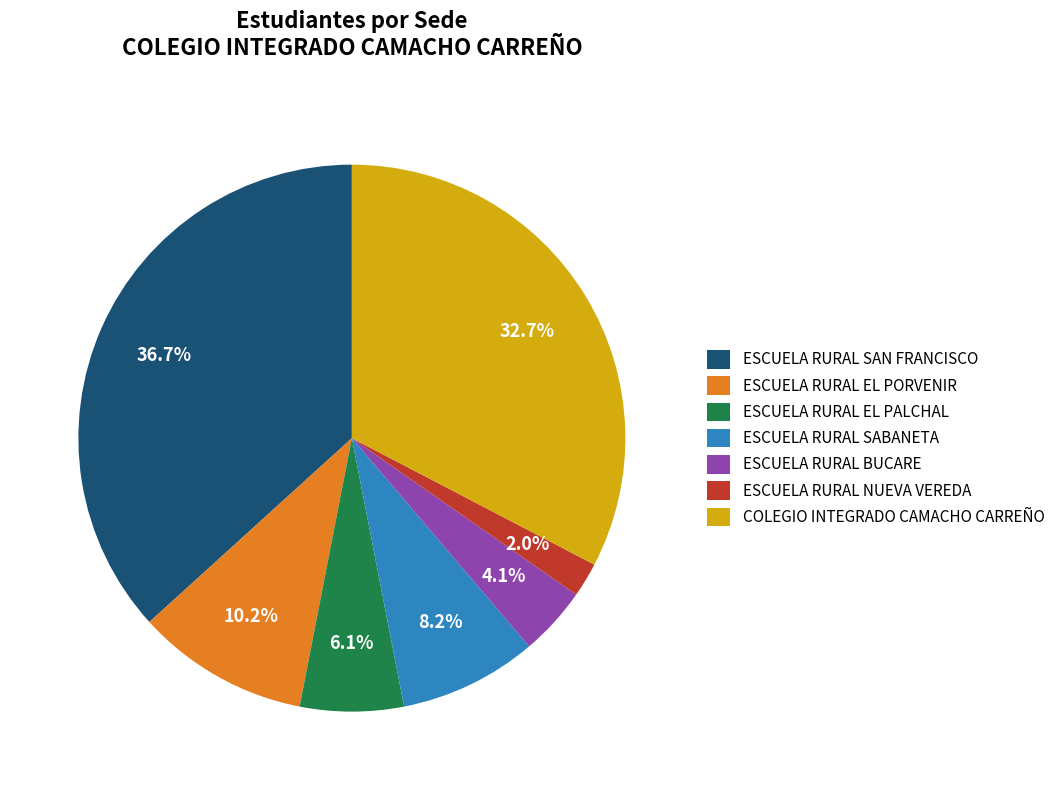

To the nearest percent, what portion does ESCUELA RURAL NUEVA VEREDA represent?

2%